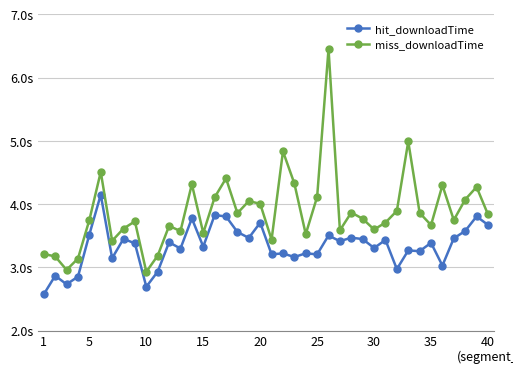

True or false: hit_downloadTime and miss_downloadTime cross at least once.

False